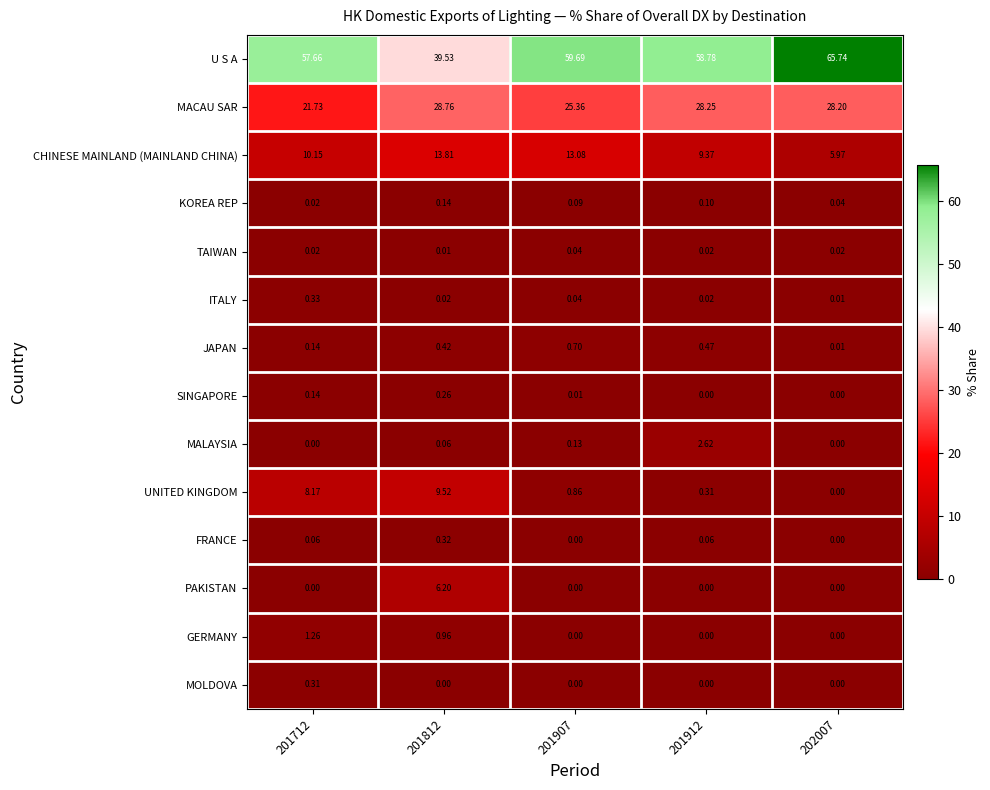

Rank the series at 201812 from highest to lowest value.

U S A, MACAU SAR, CHINESE MAINLAND (MAINLAND CHINA), UNITED KINGDOM, PAKISTAN, GERMANY, JAPAN, FRANCE, SINGAPORE, KOREA REP, MALAYSIA, ITALY, TAIWAN, MOLDOVA